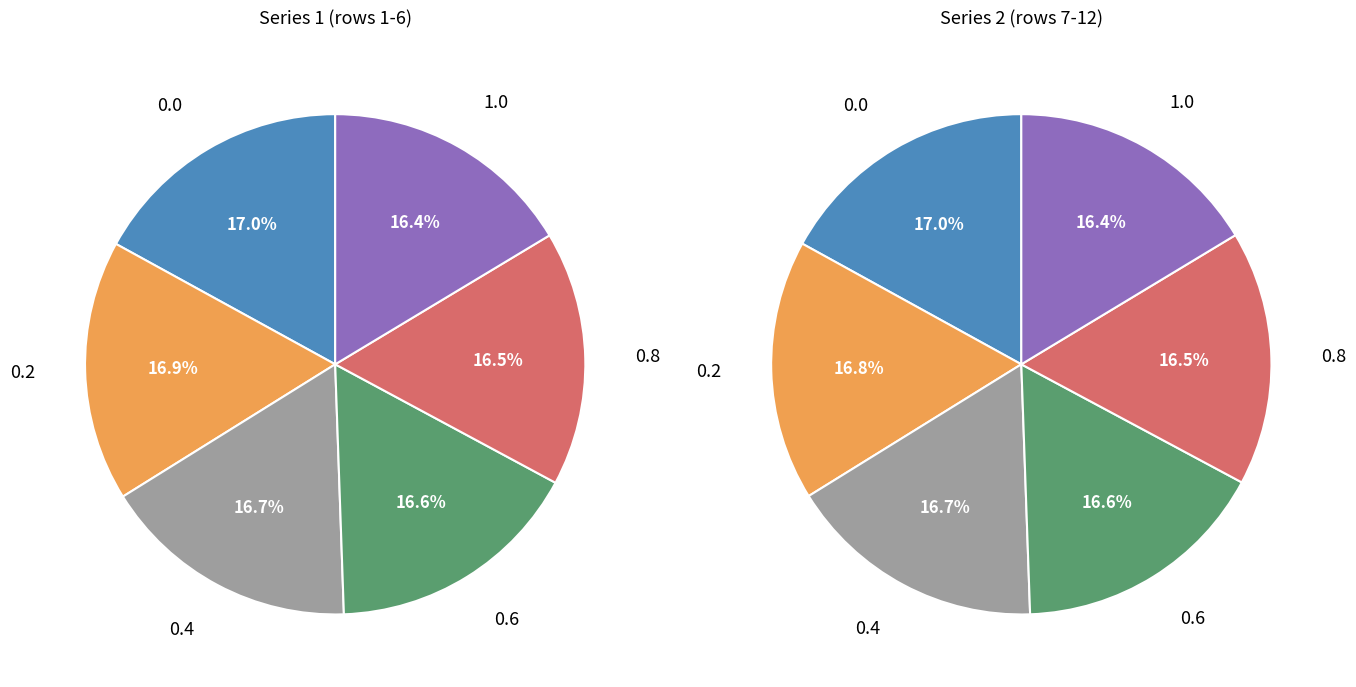

Count the number of slices in the pie.

6